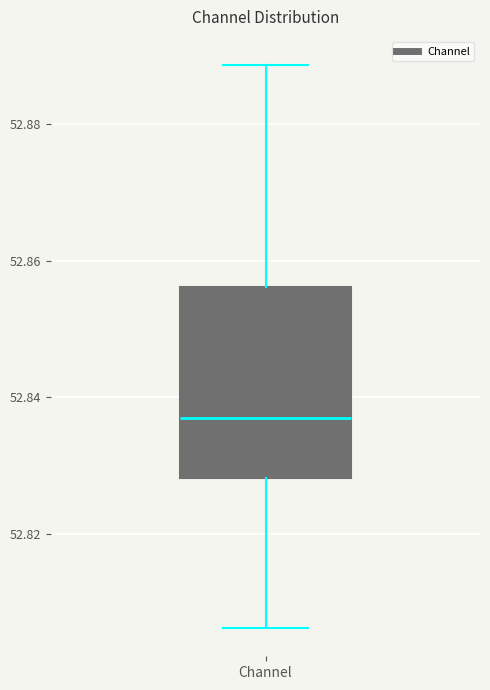

Read this box plot against the y-axis: the position of the median line, the range covered by the box, and the ends of both whiskers. The values are not printed on the chart, so give them approximately, as read against the axis.

median 52.838, box 52.828 to 52.856, whiskers 52.806 to 52.888